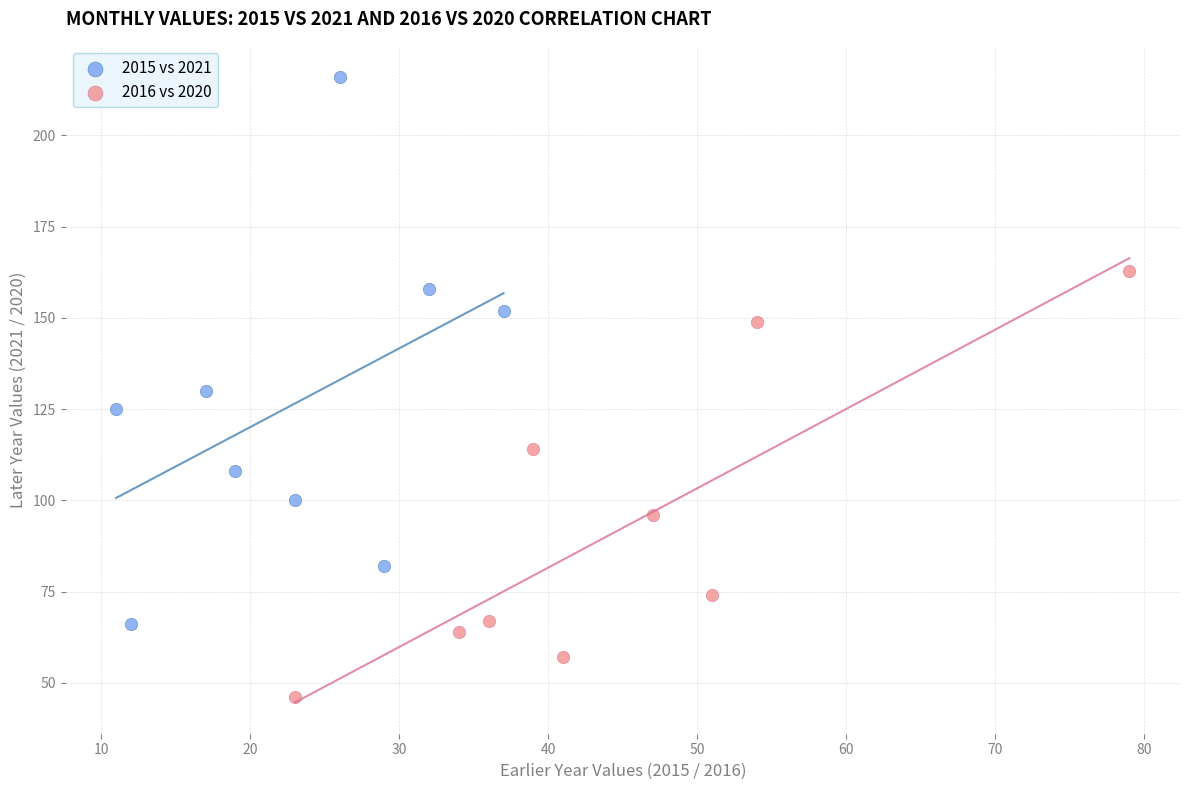

Which series contains the highest Y value?

2015 vs 2021